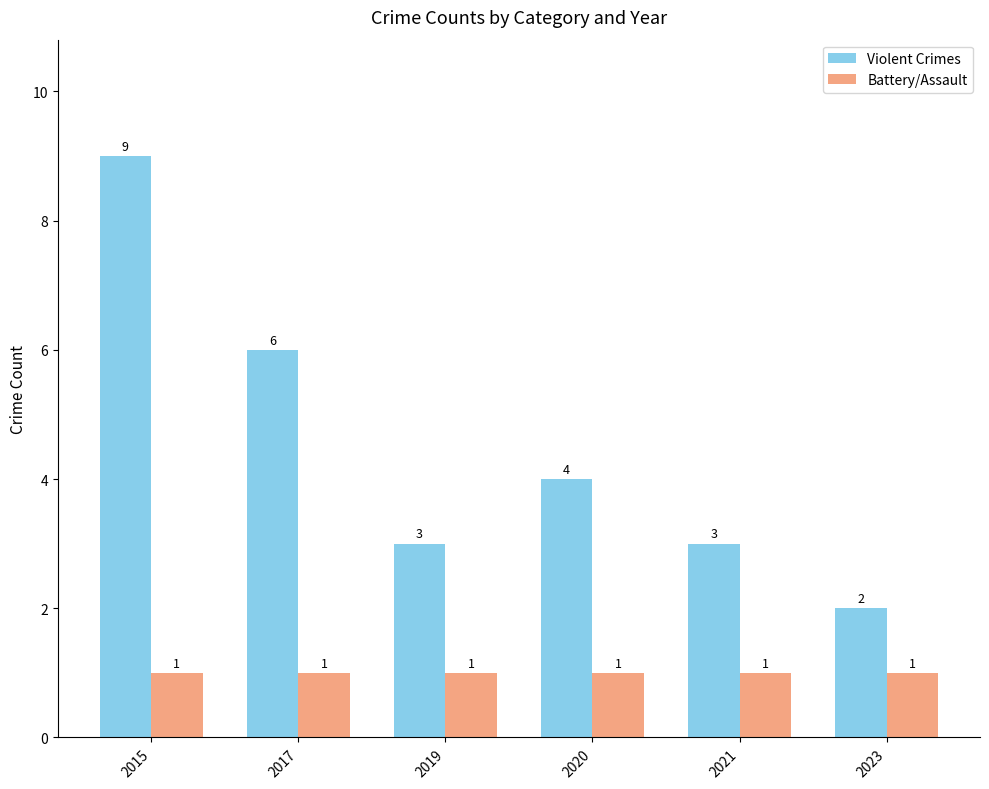

What is the difference between the maximum and minimum values in the Violent Crimes series?

7